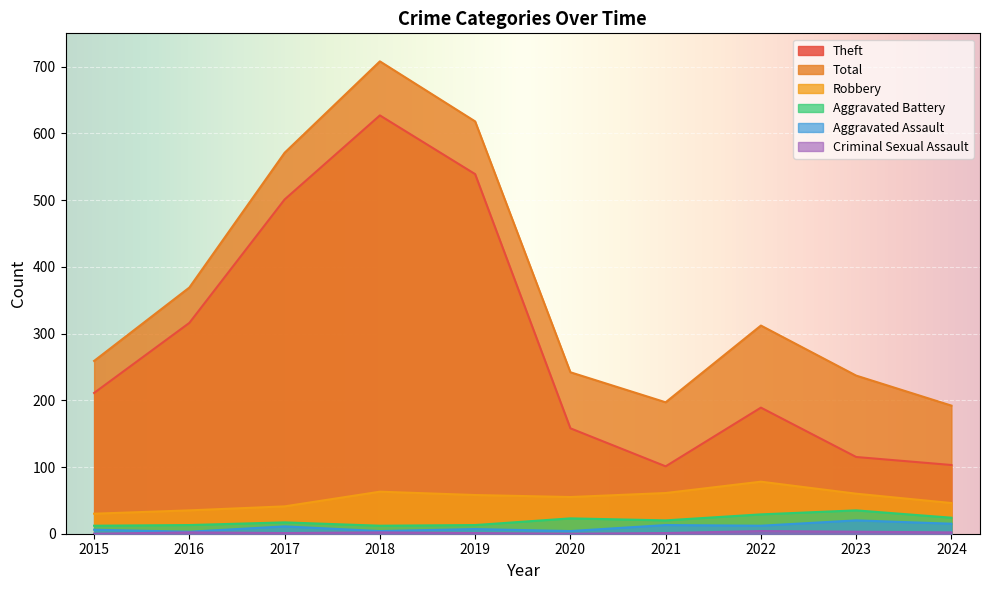

At which category does Total reach its first local valley?

2021